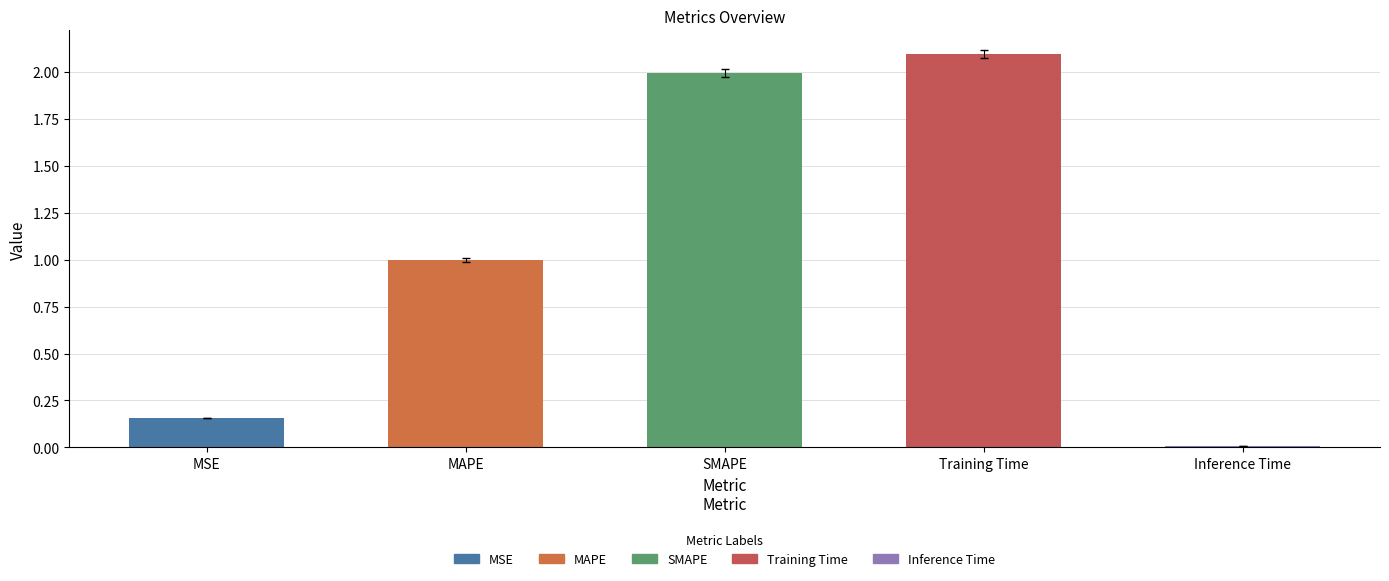

Does the chart contain any negative values?

No